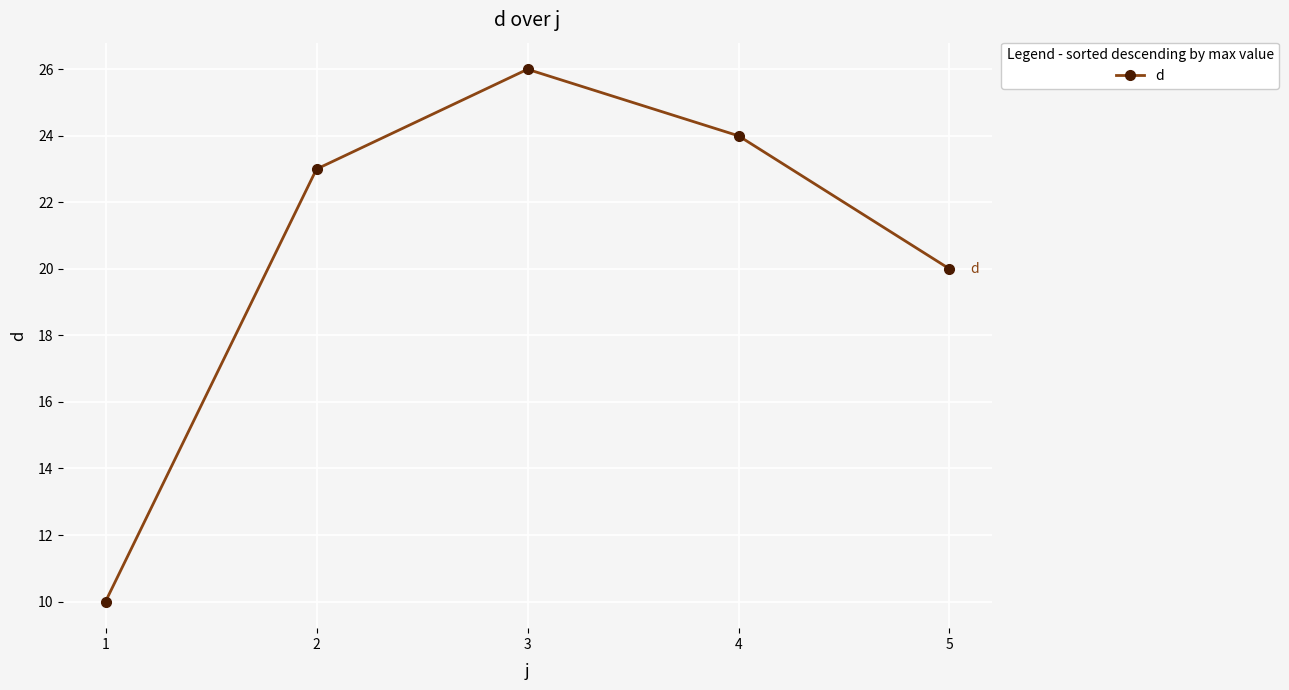

What is the difference between the maximum and minimum values?

16